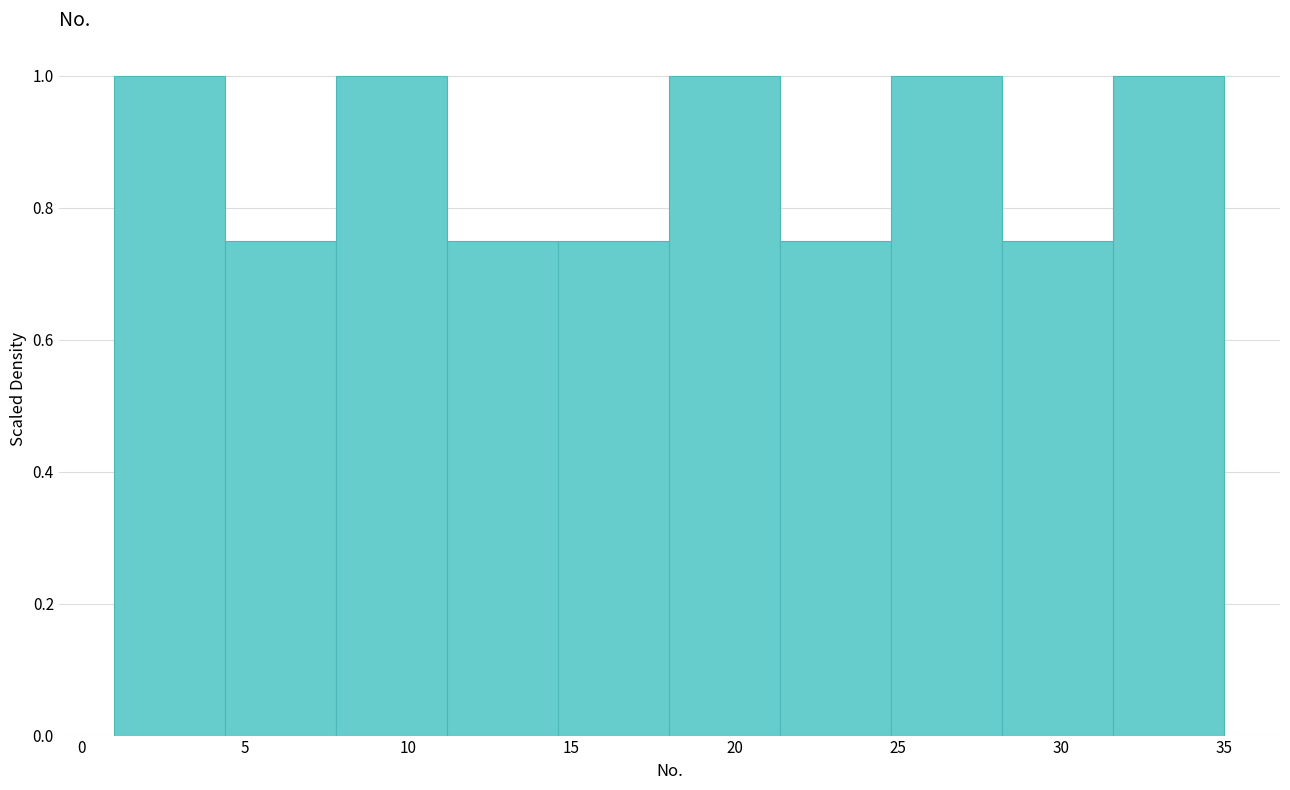

Reading left to right, list every bar in this chart as the range it spans on the x-axis followed by its height. Neither the bar edges nor the heights are printed on the chart, so give them approximately, as read against the axes.

1.0 to 4.4: 1.00
4.4 to 7.8: 0.76
7.8 to 11.2: 1.00
11.2 to 14.6: 0.76
14.6 to 18.0: 0.76
18.0 to 21.4: 1.00
21.4 to 24.8: 0.76
24.8 to 28.2: 1.00
28.2 to 31.6: 0.76
31.6 to 35.0: 1.00